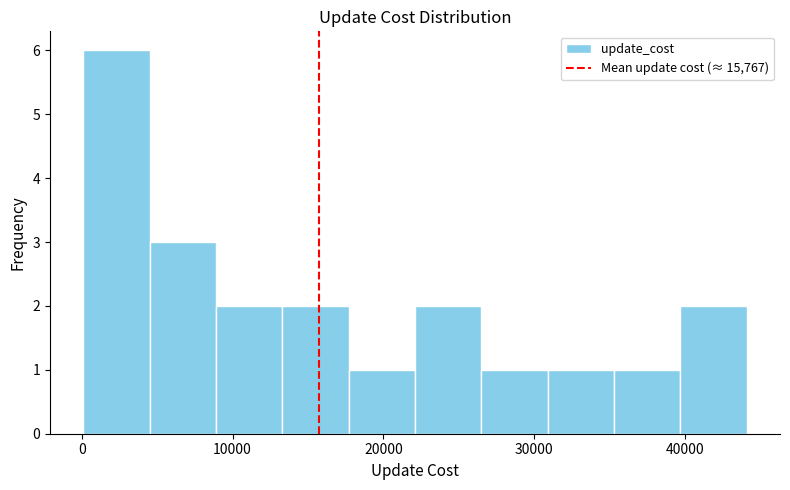

Reading left to right, transcribe this chart: for each bar, give the range it covers on the x-axis and its height. Neither the bar edges nor the heights are printed on the chart, so give them approximately, as read against the axes.

100 to 4500: 6
4500 to 8900: 3
8900 to 13300: 2
13300 to 17700: 2
17700 to 22100: 1
22100 to 26500: 2
26500 to 30900: 1
30900 to 35300: 1
35300 to 39700: 1
39700 to 44100: 2